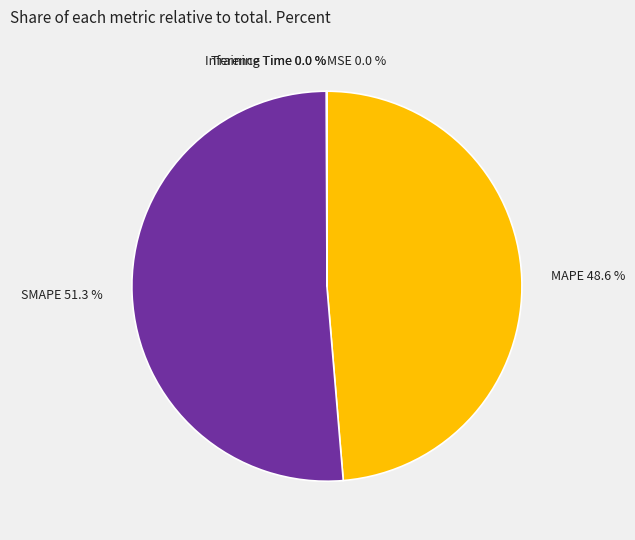

What is the largest slice in the pie chart?

SMAPE